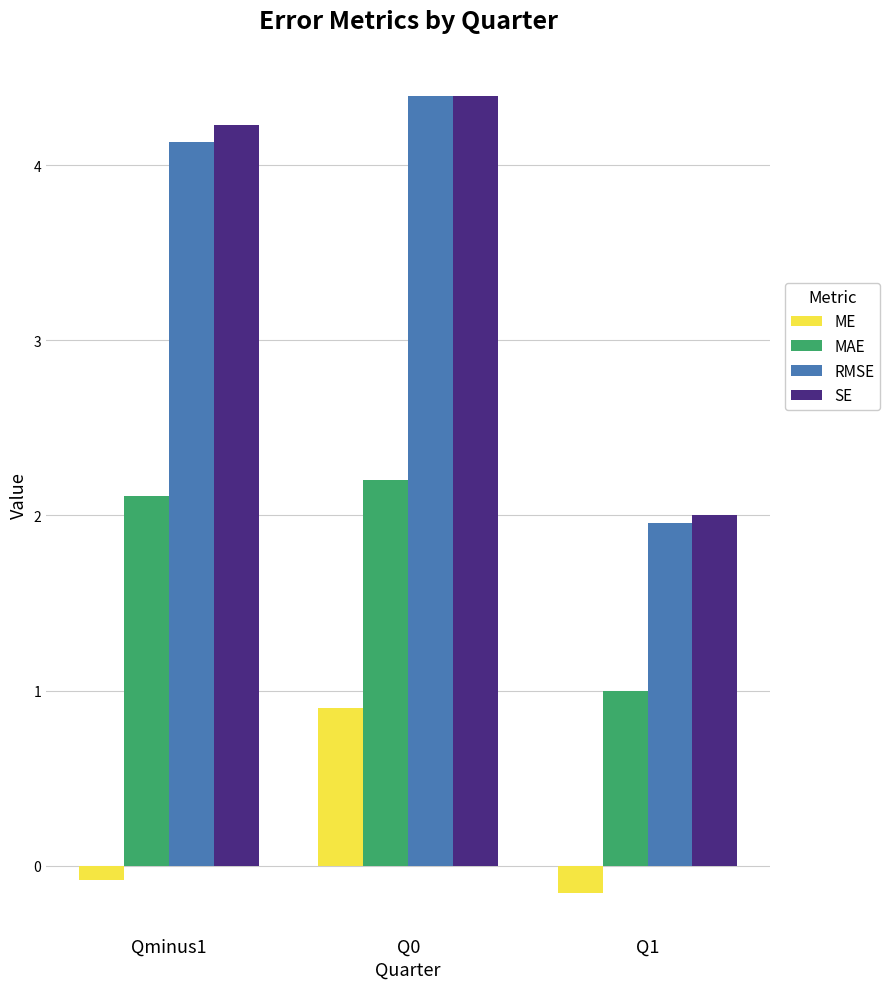

Which series has the largest total across all categories?

SE